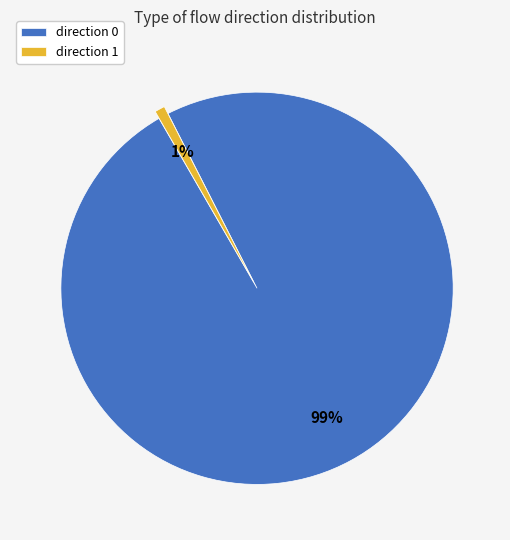

To the nearest percent, what percentage of the pie is direction 0?

99%